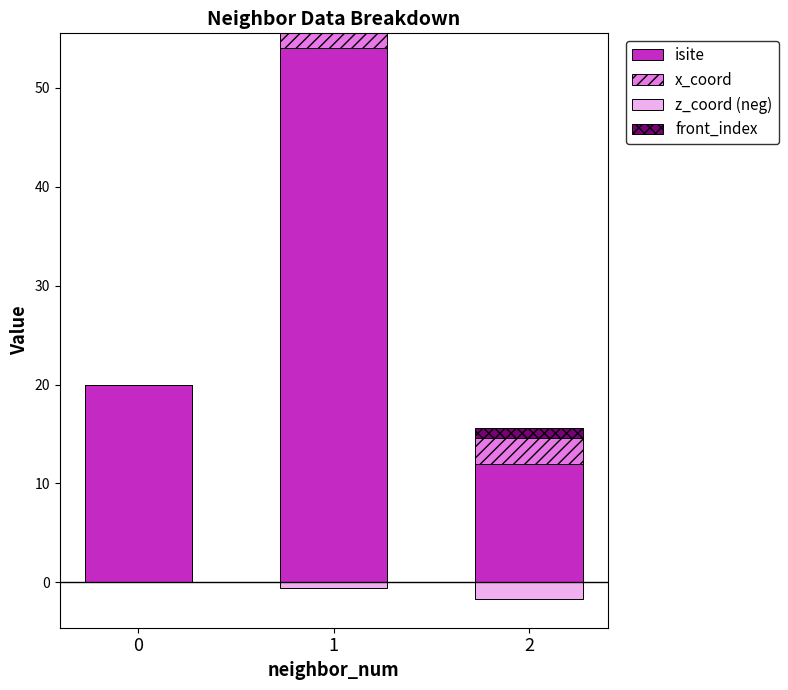

What is the average value of the front_index series?

0.3